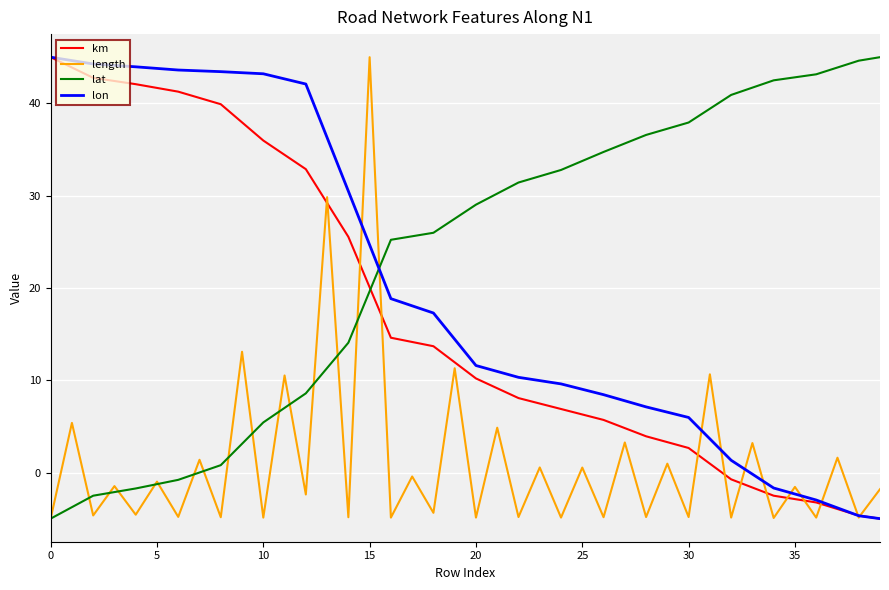

What is the difference between the maximum and minimum values in the lon series?

50.0